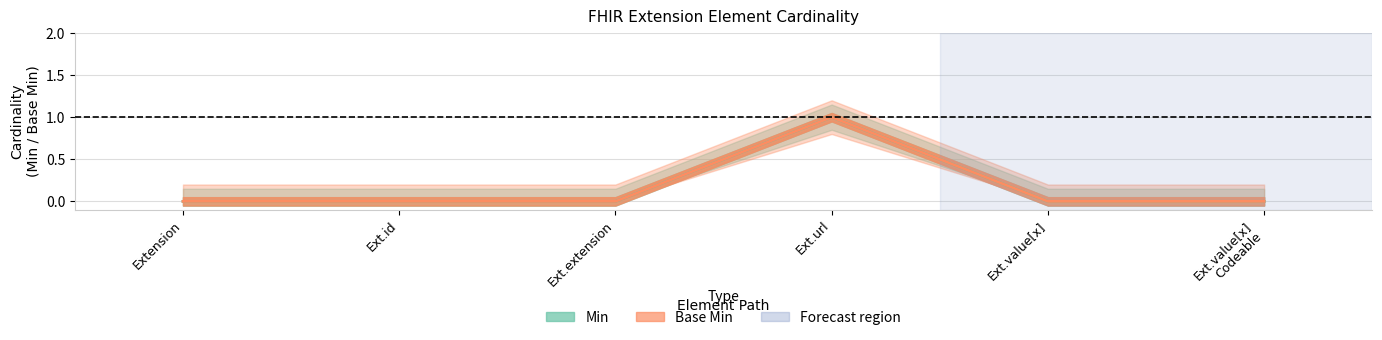

How many values in the Base Min series exceed 0?

1